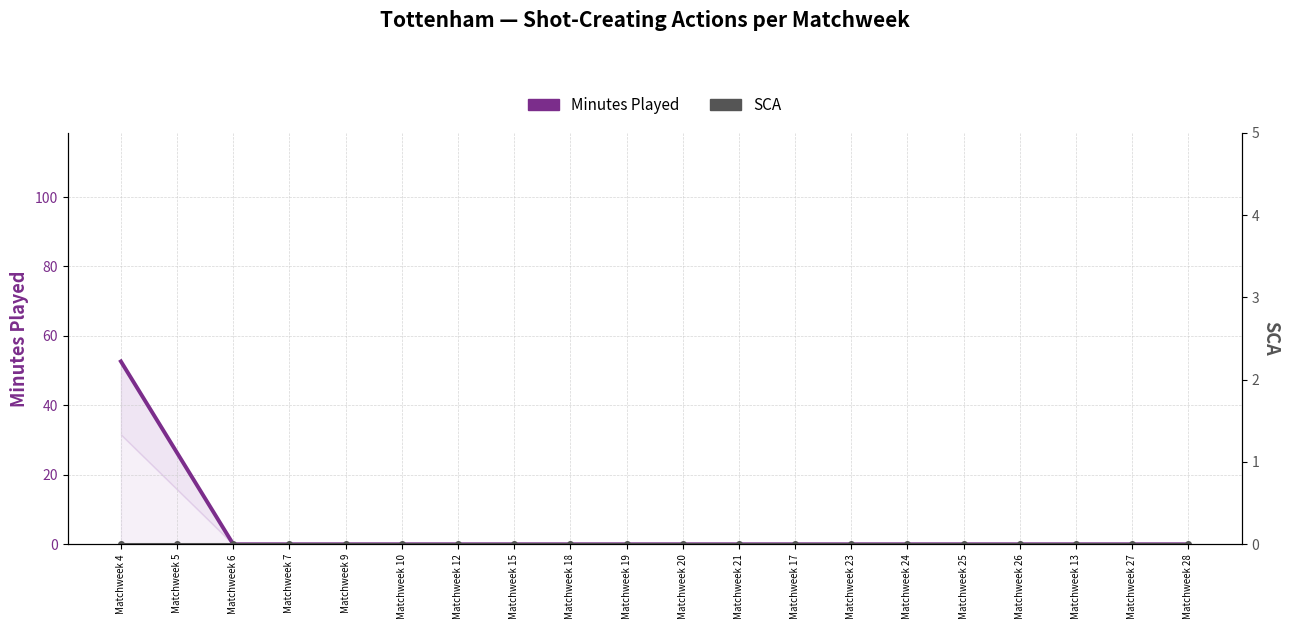

Between Matchweek 26 and Matchweek 23, which is larger?

Matchweek 26